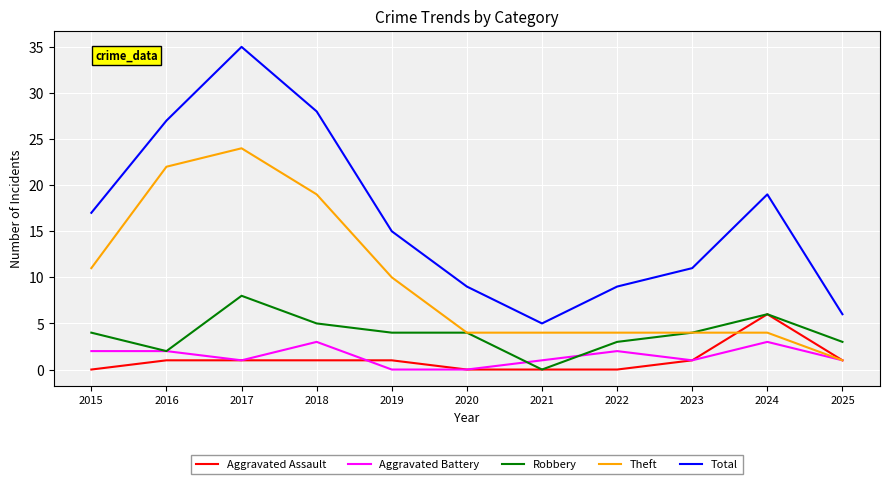

True or false: Robbery and Total intersect in this chart.

False